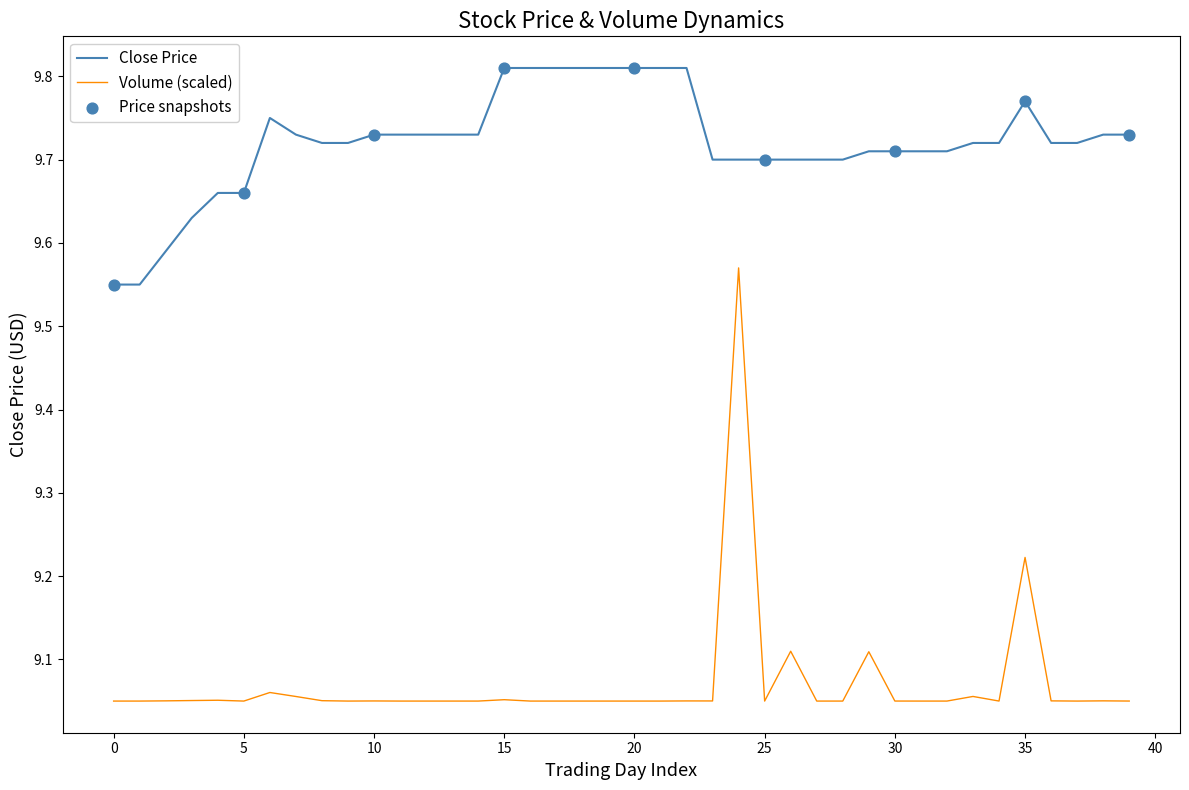

Which series has the largest total across all categories?

Close Price